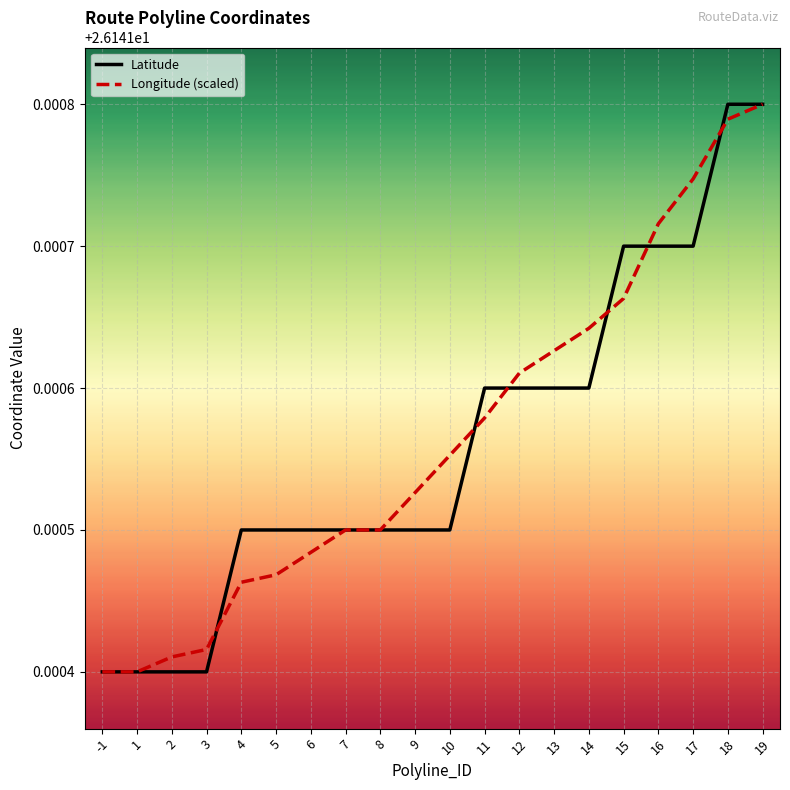

Which series changed the most between 4 and 10?

Longitude (scaled)